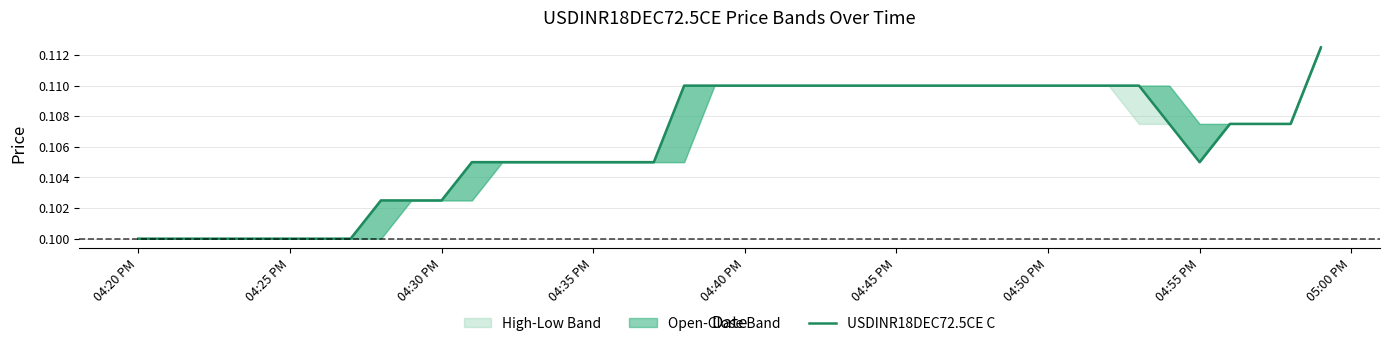

Where is the first local minimum?

04:55 PM